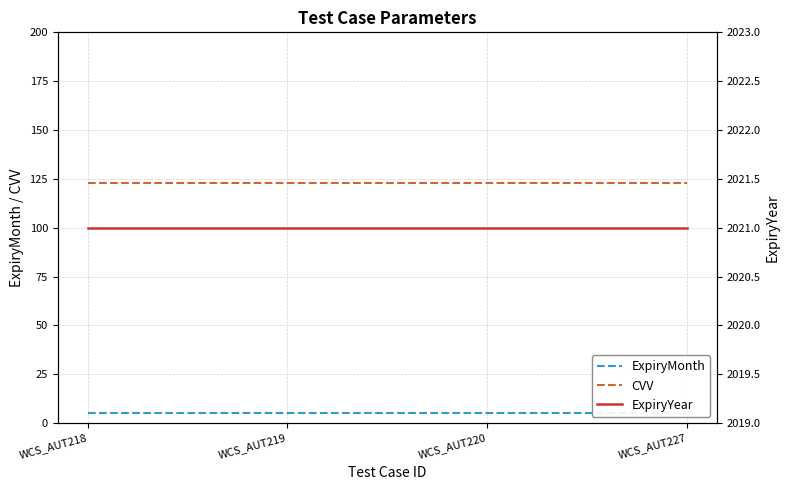

How many data points does each series have?

4